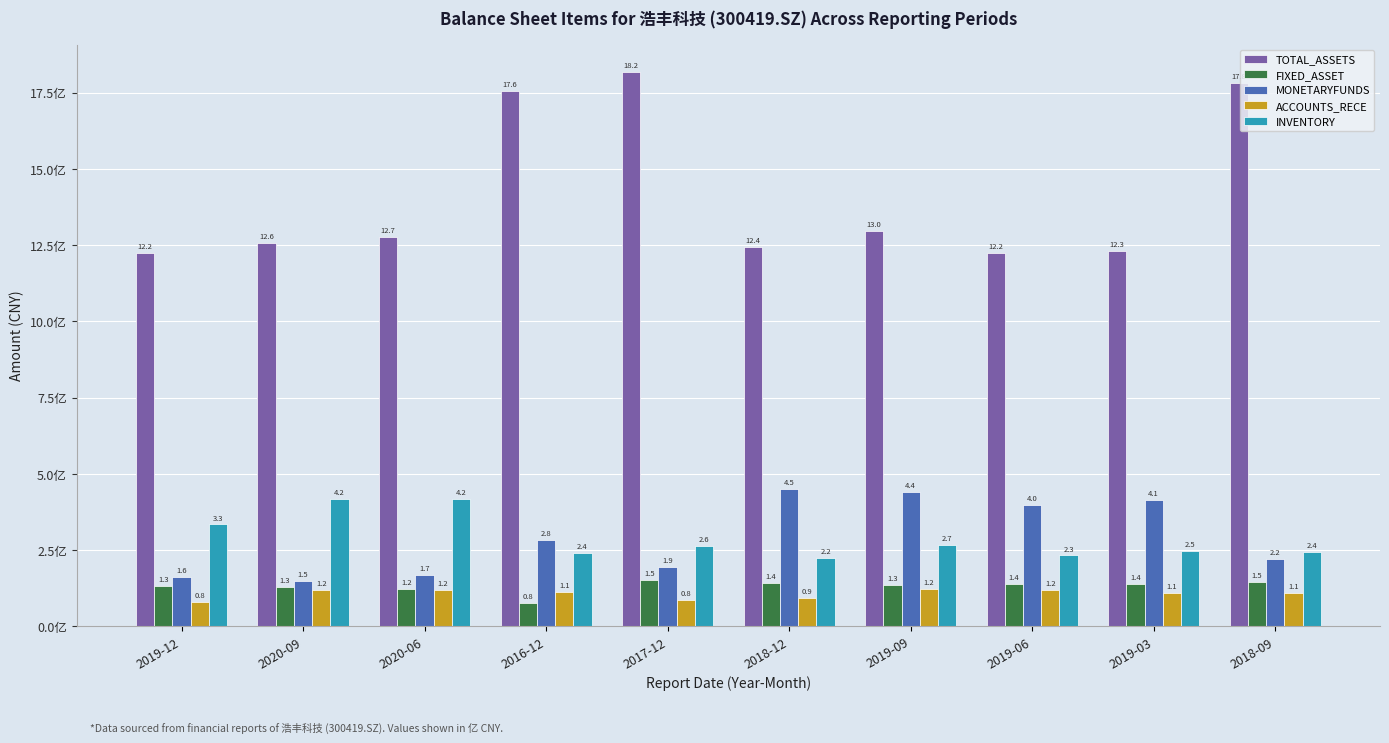

What are all the series names shown in the legend?

TOTAL_ASSETS, FIXED_ASSET, MONETARYFUNDS, ACCOUNTS_RECE, INVENTORY